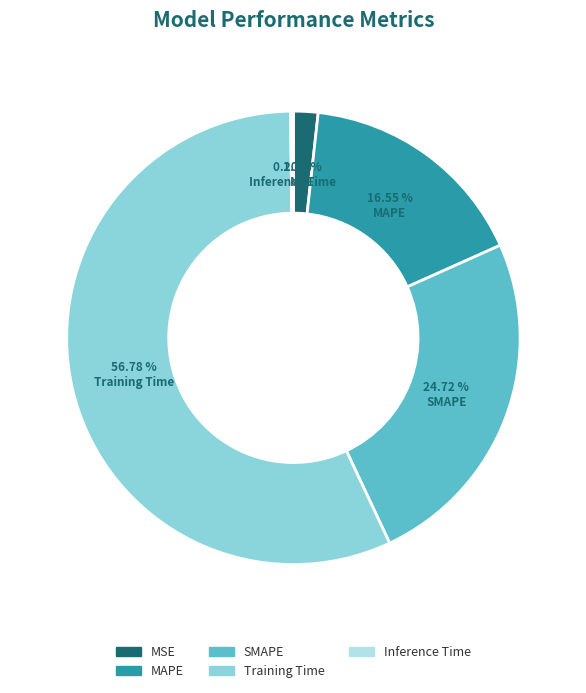

To the nearest percent, what percentage of the pie is SMAPE?

25%